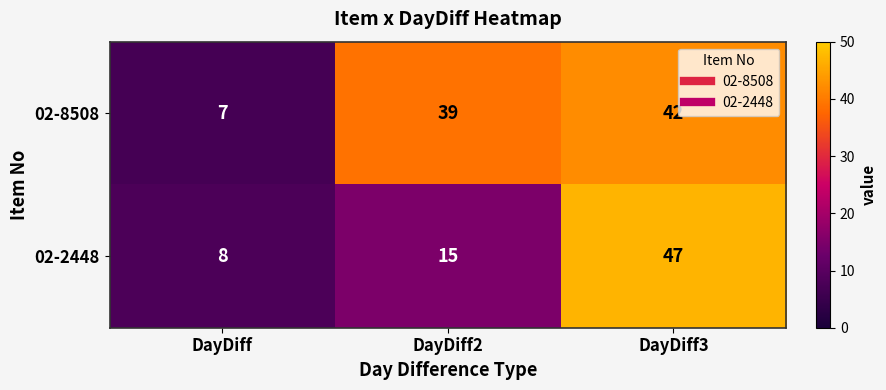

Which category has the highest value across all series?

DayDiff3